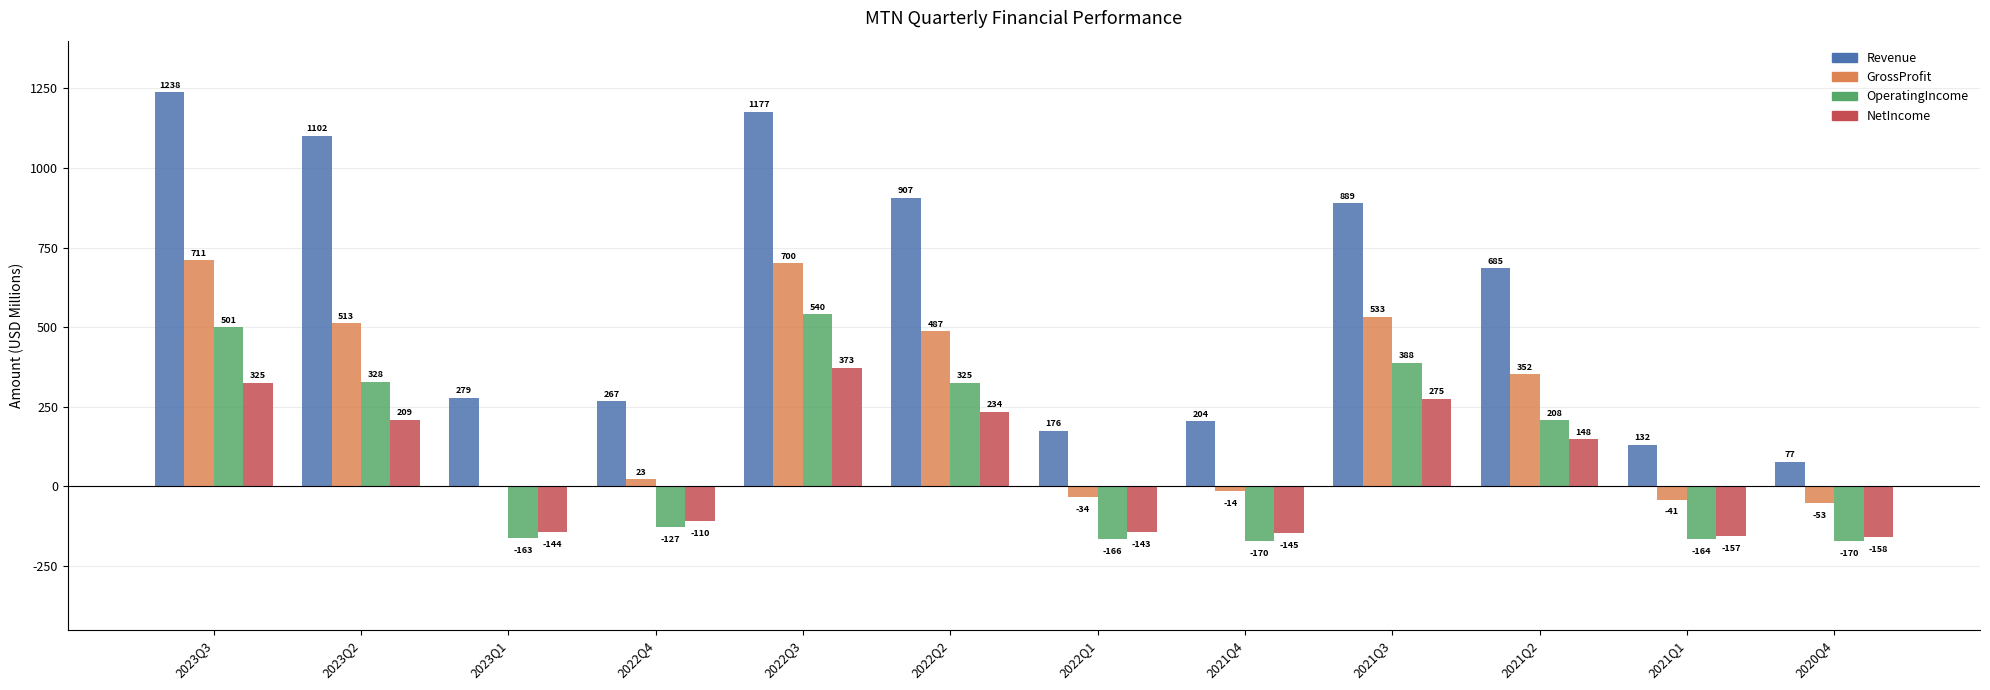

How many values in the NetIncome series exceed 147?

6